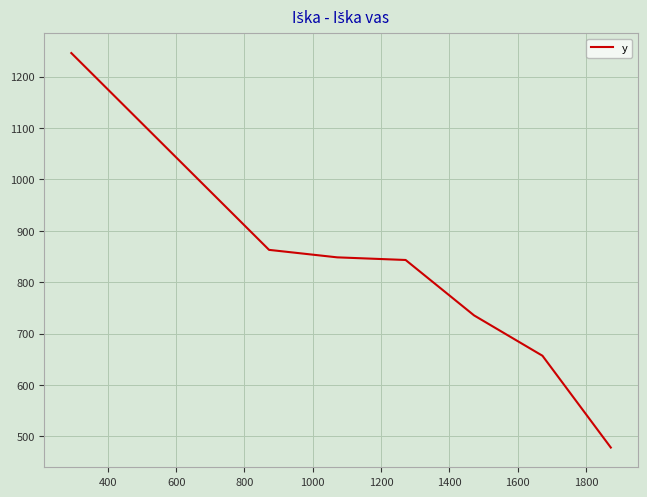

How many lines are shown in the chart?

1